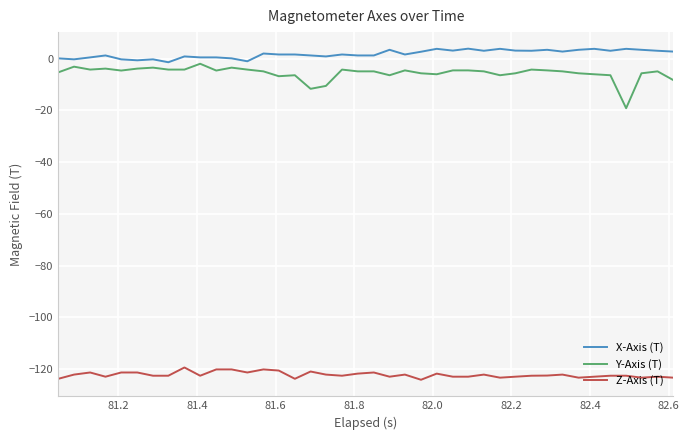

How many categories are shown in the chart?

40